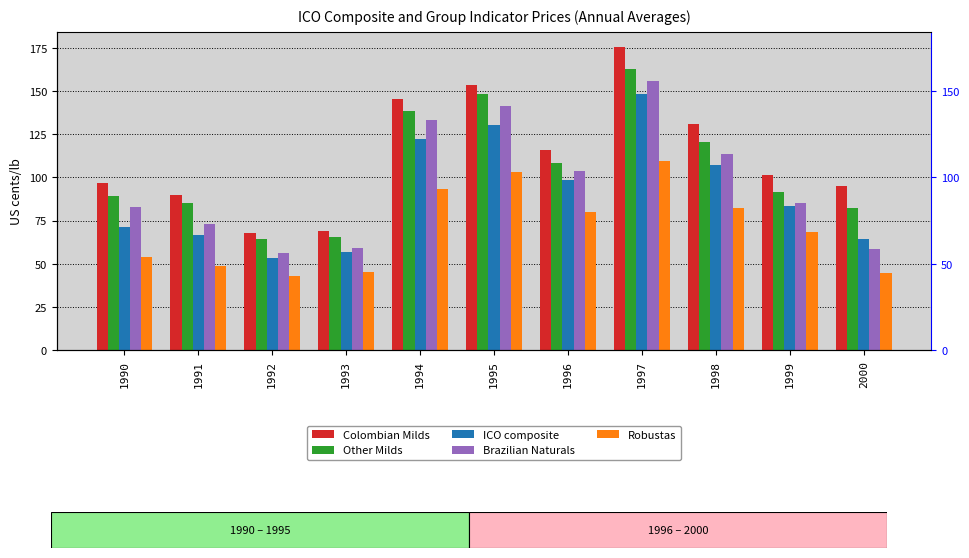

What is the value of the Brazilian Naturals bar at the 8th from the left?

155.9